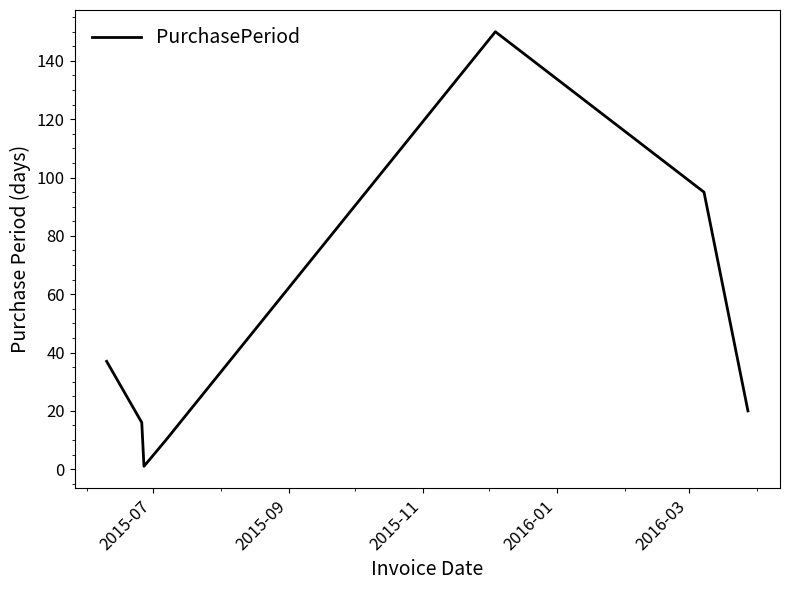

What is the difference between the maximum and minimum values?

149